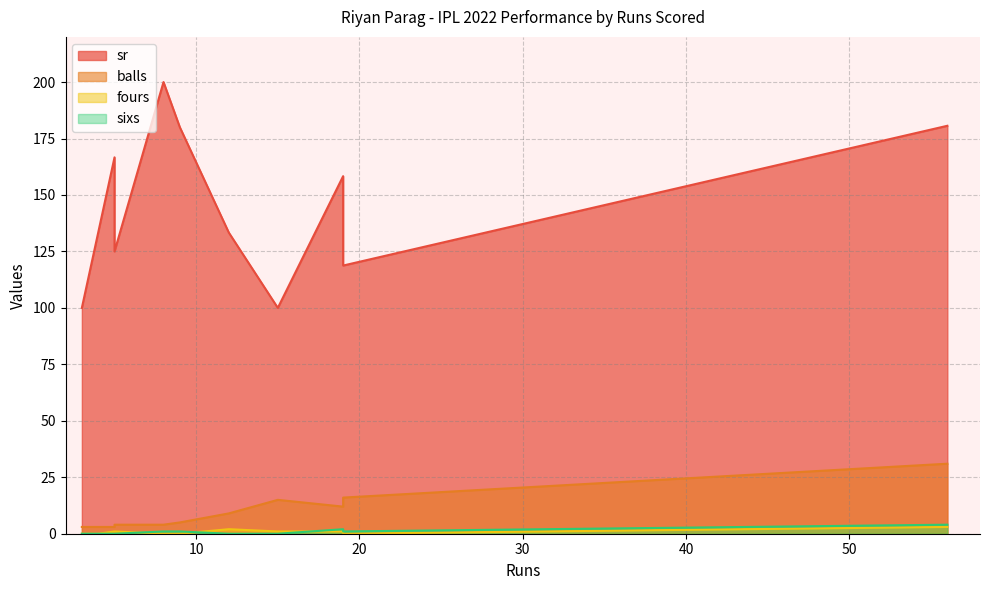

Does the chart have visible grid lines?

Yes